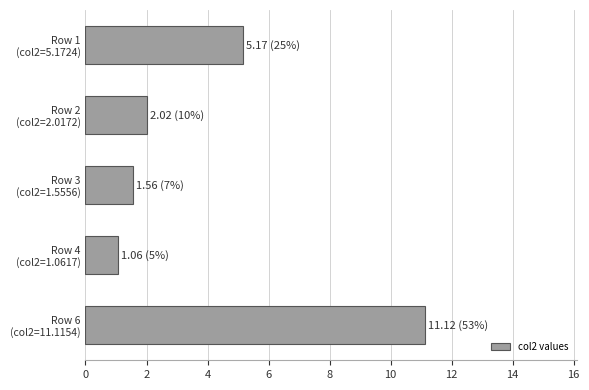

What is the value of the 3rd bar from the top?

1.6